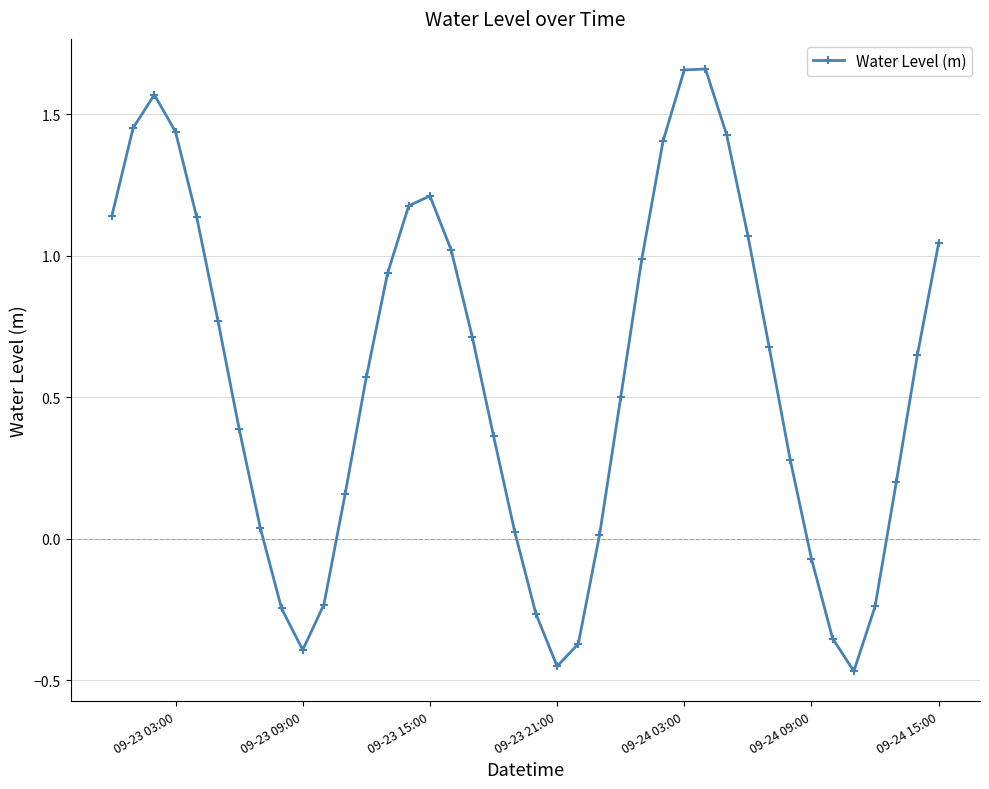

What is the difference between the maximum and minimum values?

2.1